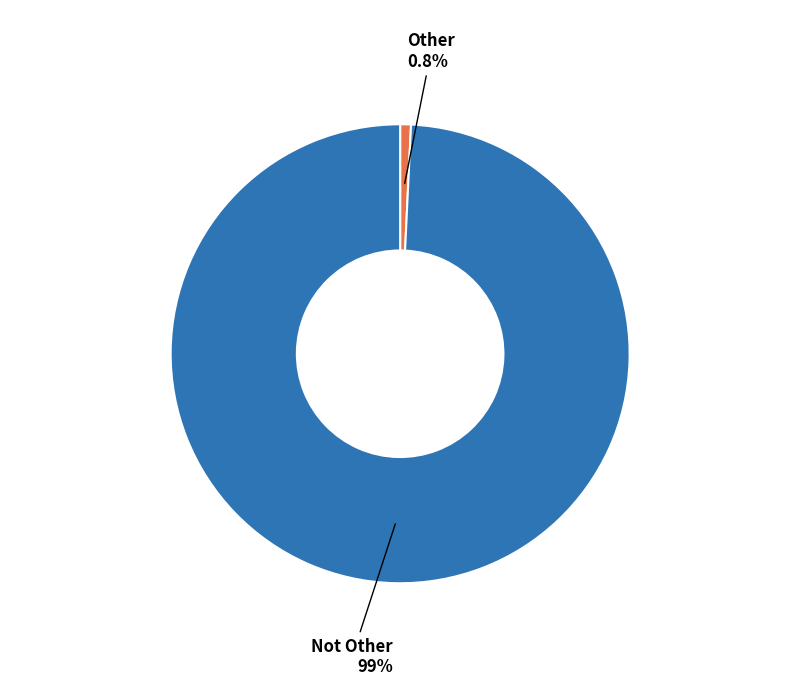

Is there a majority slice in this chart?

Yes